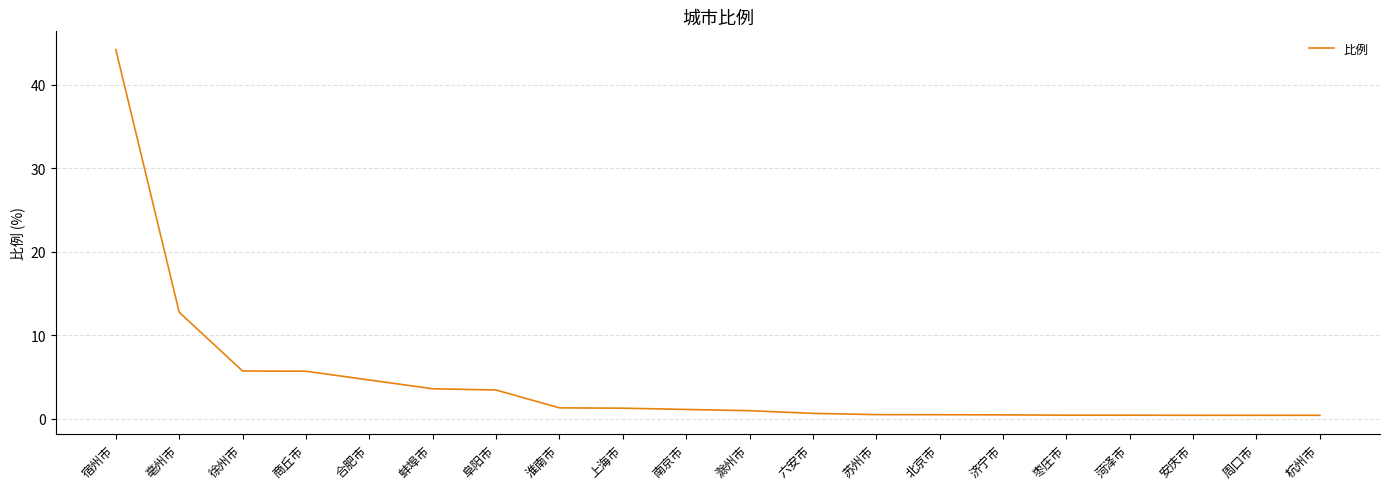

What is the difference between the maximum and minimum values?

43.8